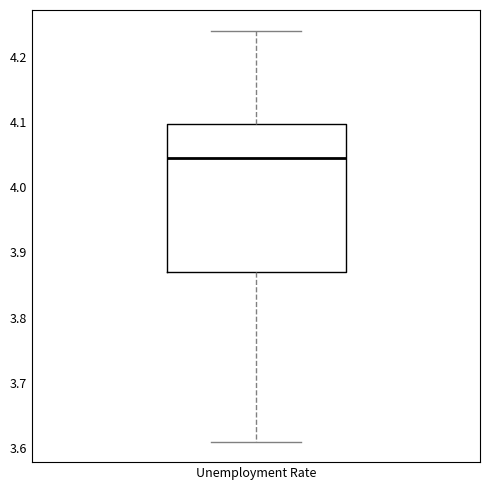

Transcribe this box plot: give where the median line is, the range the box spans, and where the two whiskers end, as read against the y-axis. The values are not printed on the chart, so give them approximately, as read against the axis.

median 4.05, box 3.87 to 4.10, whiskers 3.61 to 4.24